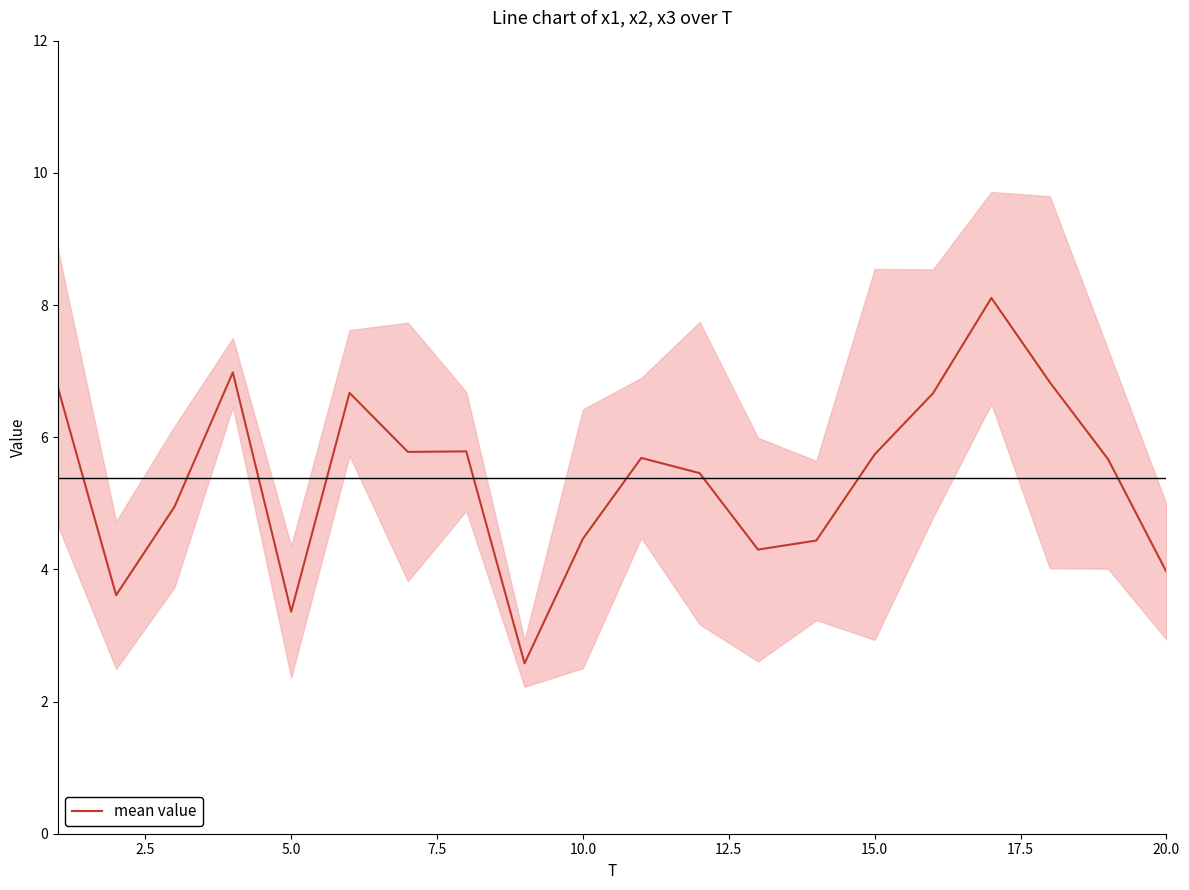

How many points are higher than both their immediate neighbors (excluding endpoints)?

5